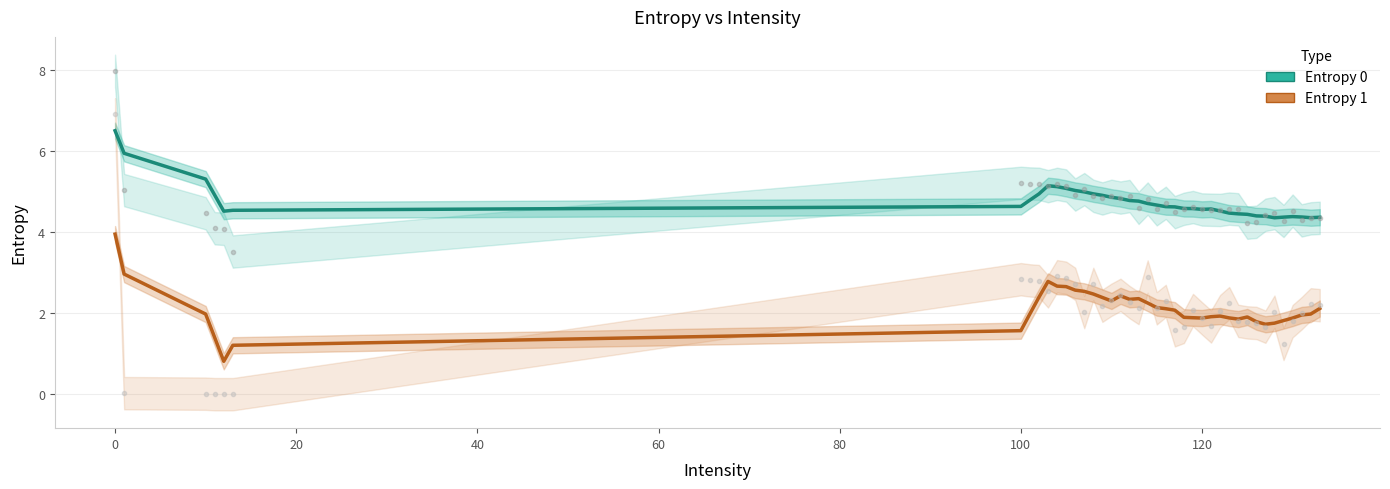

What is the minimum value for Entropy 0?

4.4